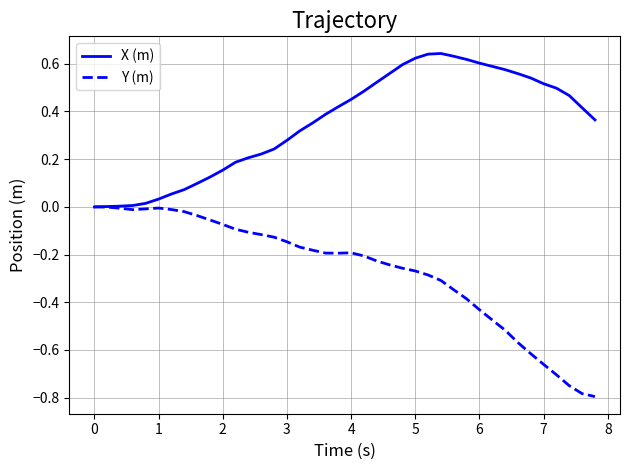

Which series has the largest total across all categories?

X (m)